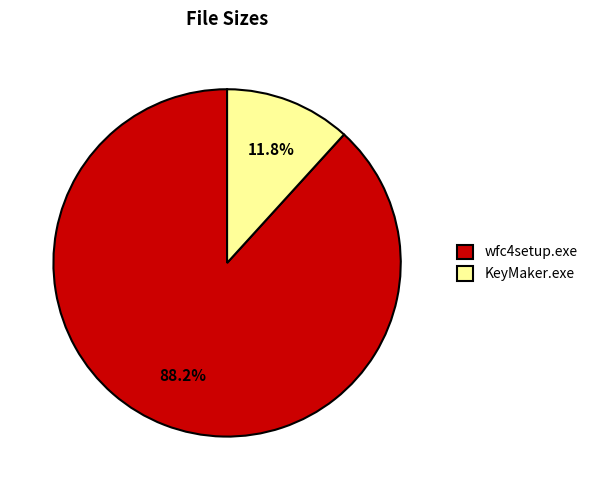

Which category has the biggest portion of the pie?

wfc4setup.exe